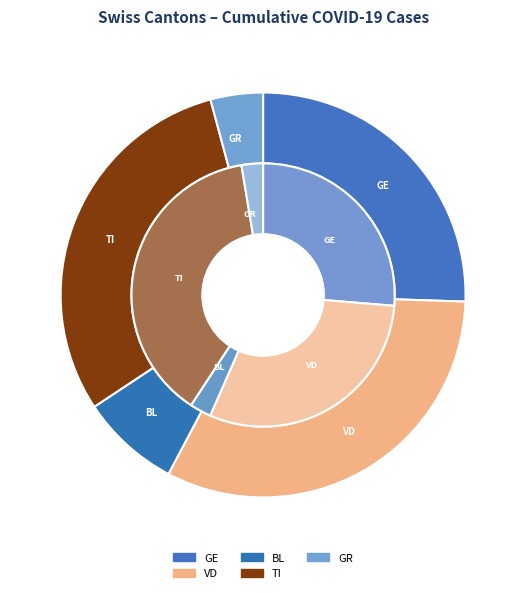

To the nearest percent, what is the difference between the 26 and 7 slice percentages?

6%